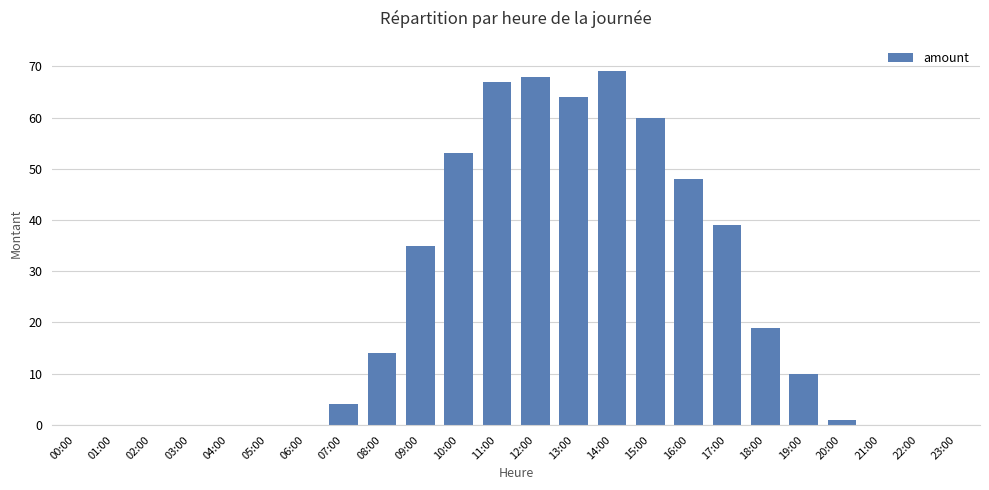

What is the average value?

23